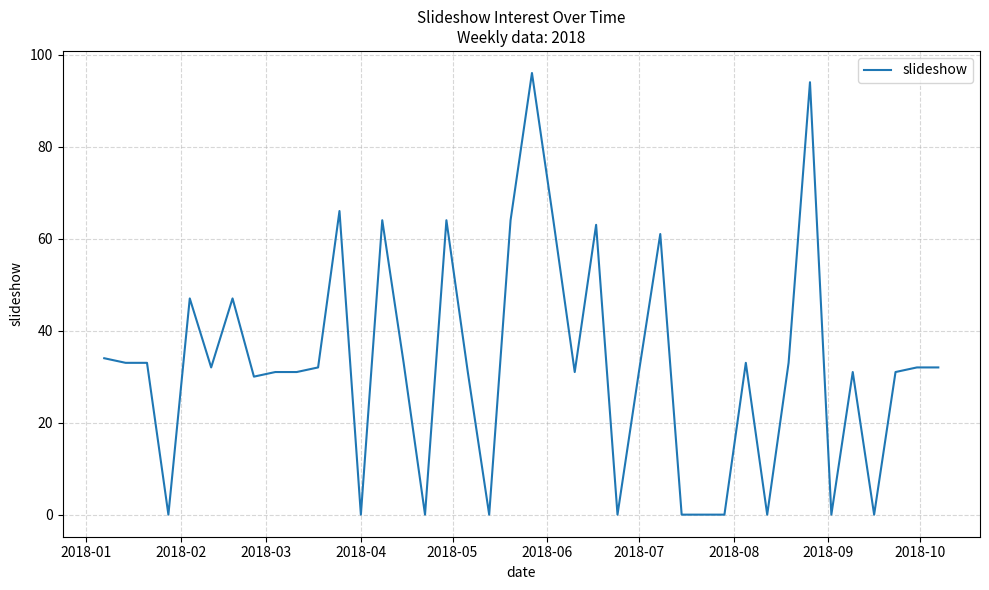

How many values are between 0 and 47?

31